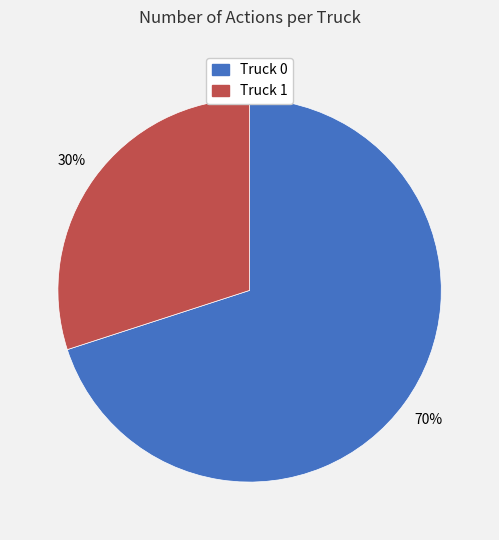

Do Truck 1 and Truck 0 together represent more than half of the pie?

Yes